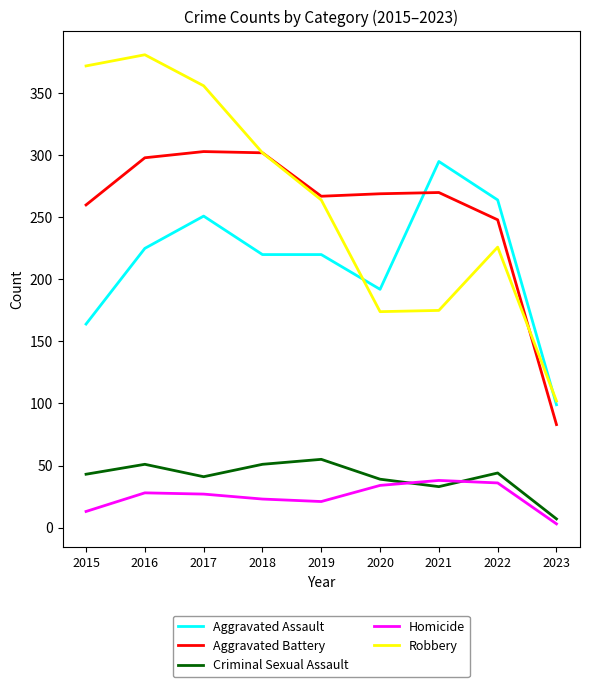

The Criminal Sexual Assault series shows 33 at 2021. True or false?

True